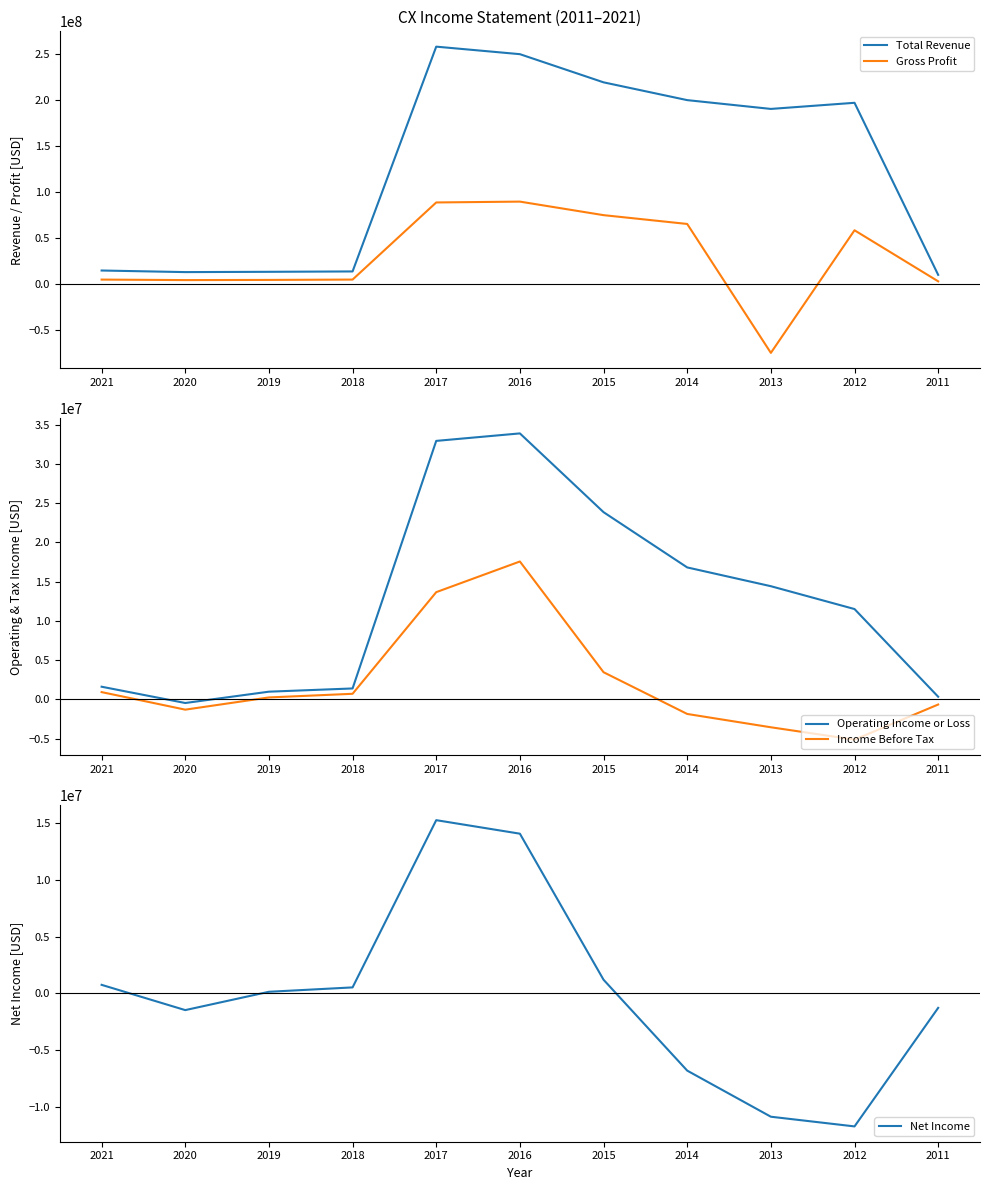

After their last crossing, which series has the higher values: Gross Profit or Operating Income or Loss?

Gross Profit